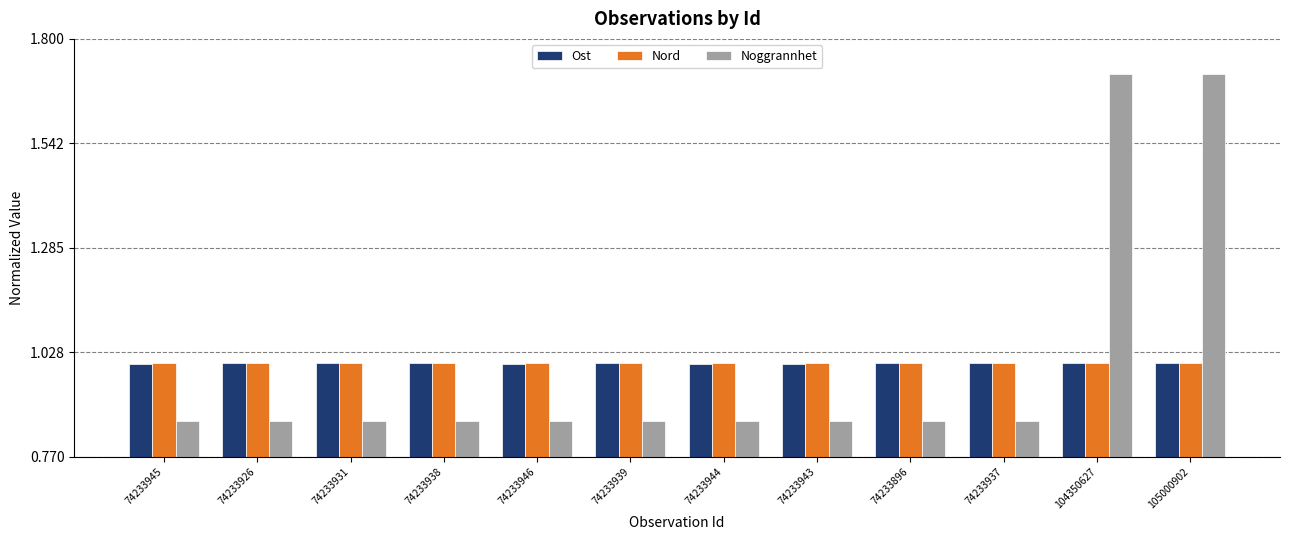

What position from the left is 104350627?

11